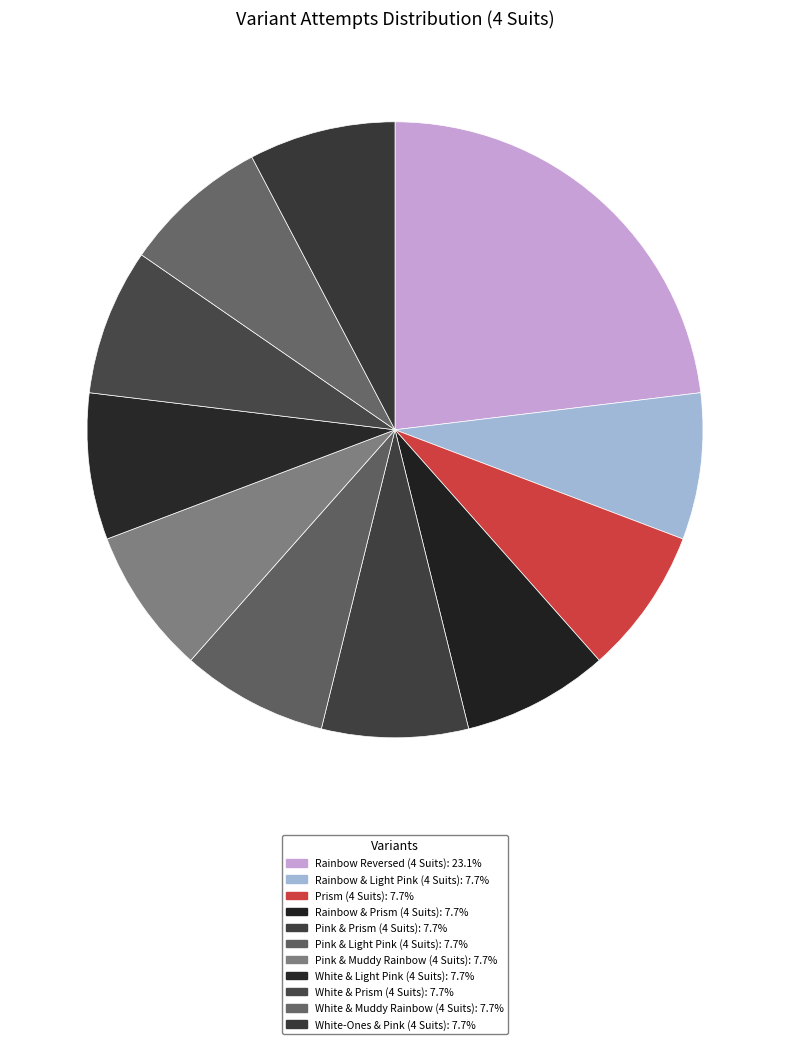

Is there a majority slice in this chart?

No